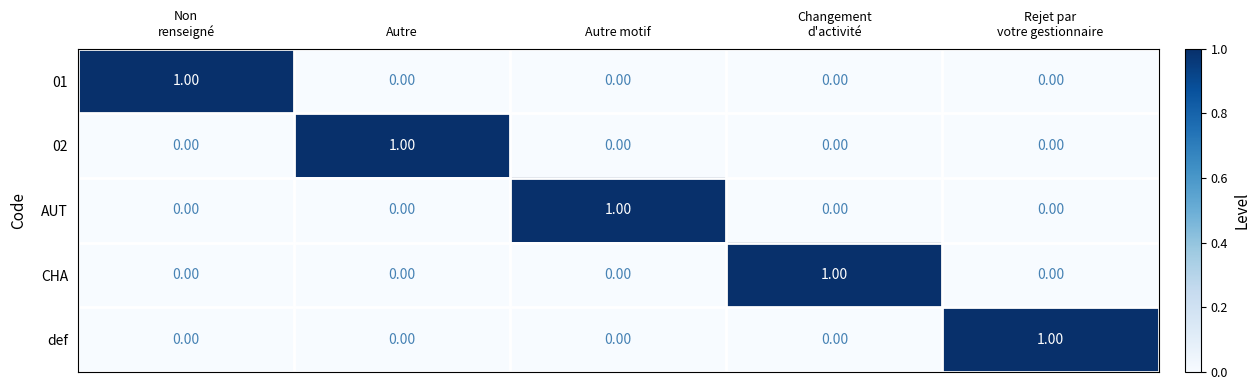

How many values in the def series exceed 0?

1